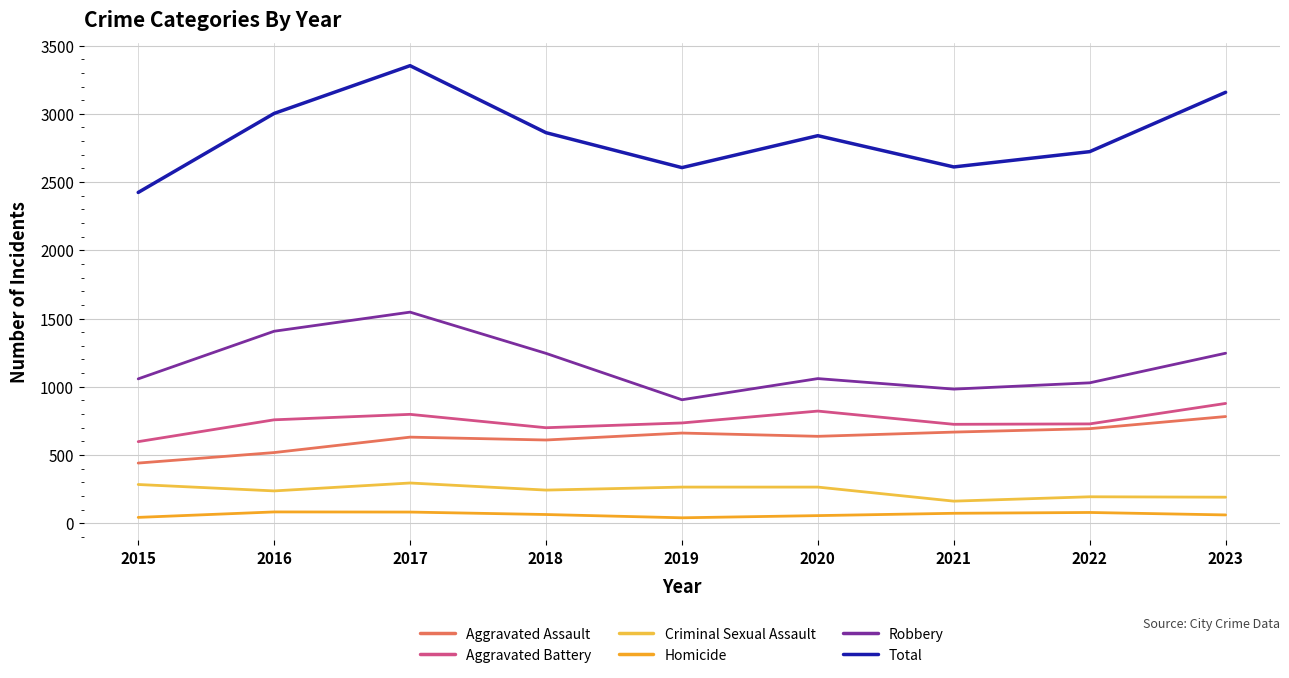

Rank the series by their maximum value, from highest to lowest.

Total, Robbery, Aggravated Battery, Aggravated Assault, Criminal Sexual Assault, Homicide